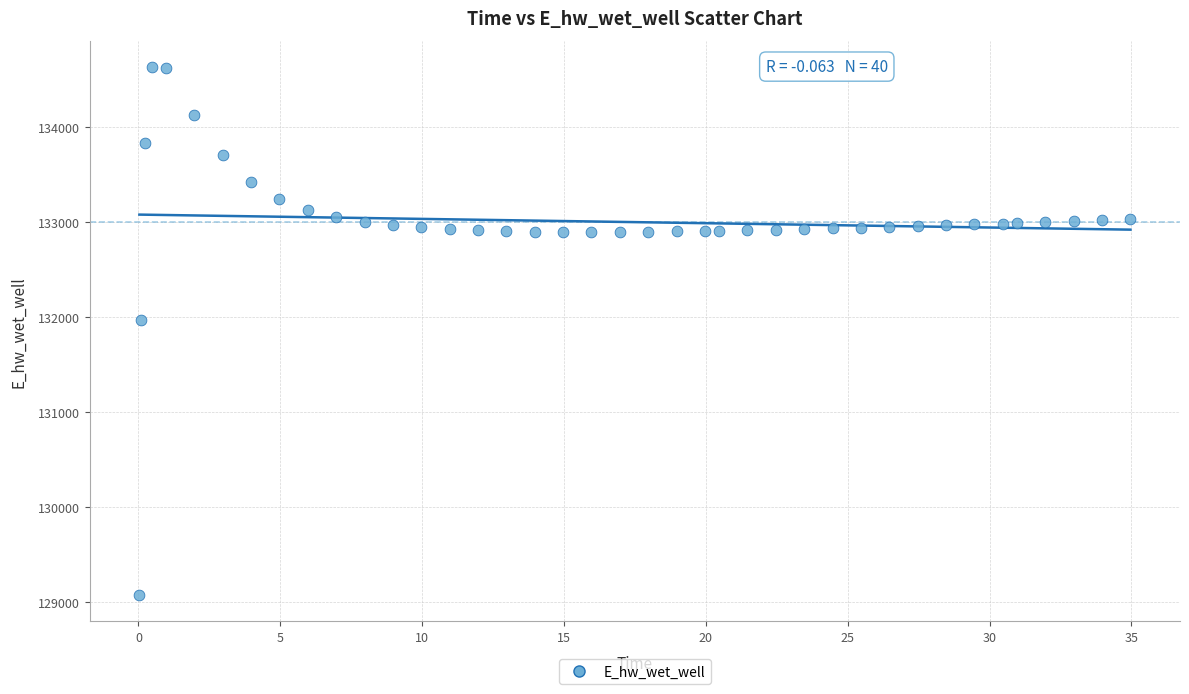

What is the range of X values (max minus min)?

34.9